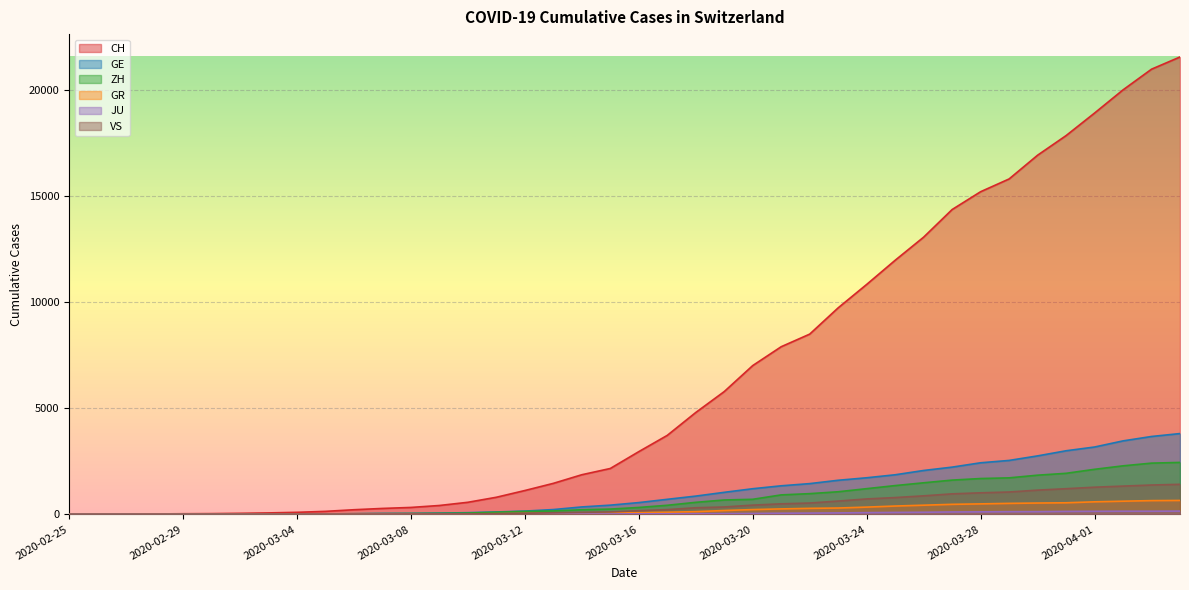

What is the total value across all series at 2020-03-21?

10987